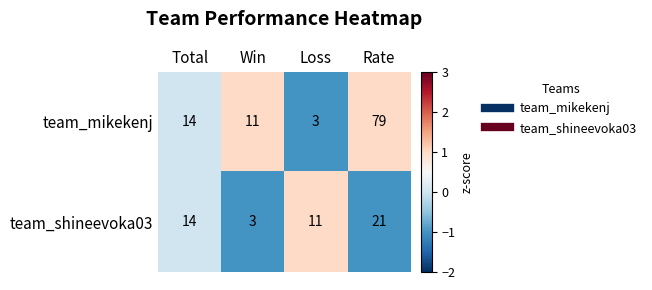

How many series are shown in this chart?

2